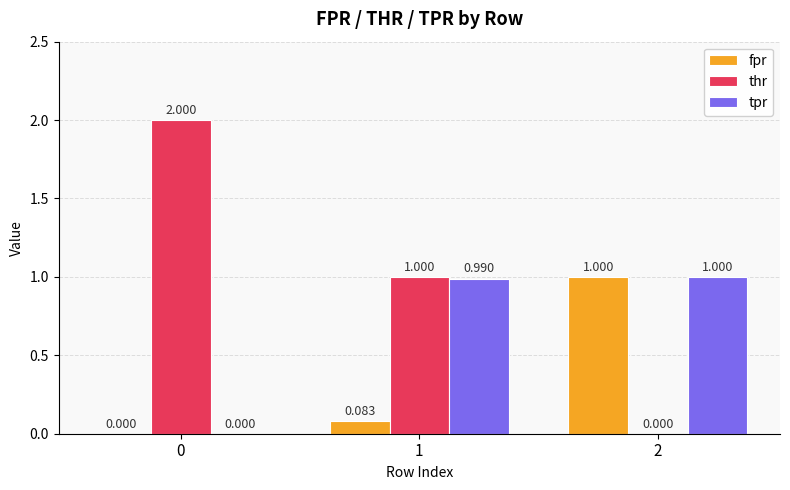

What is the total value across all series at 2?

2.0